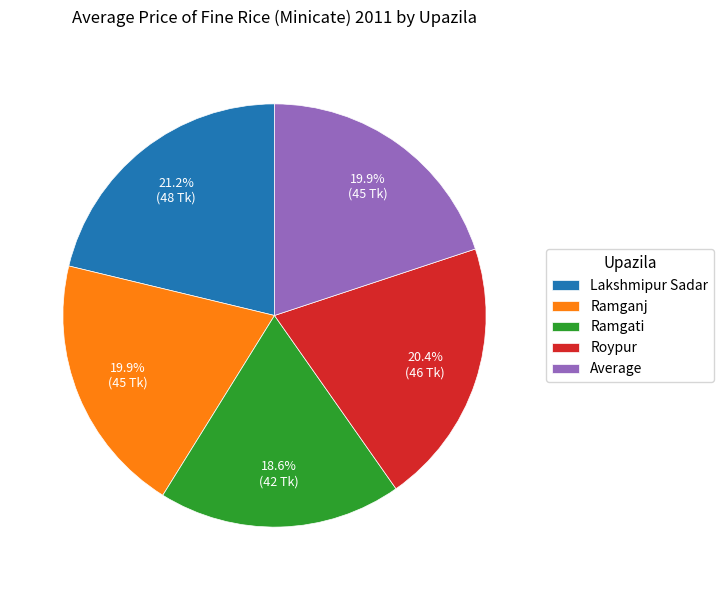

How many segments does this pie chart have?

5